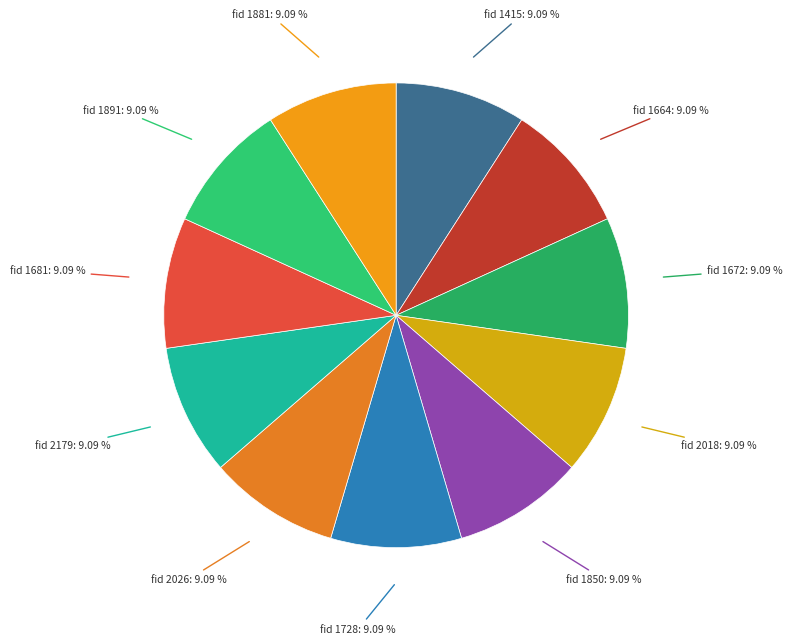

Count the number of slices in the pie.

11